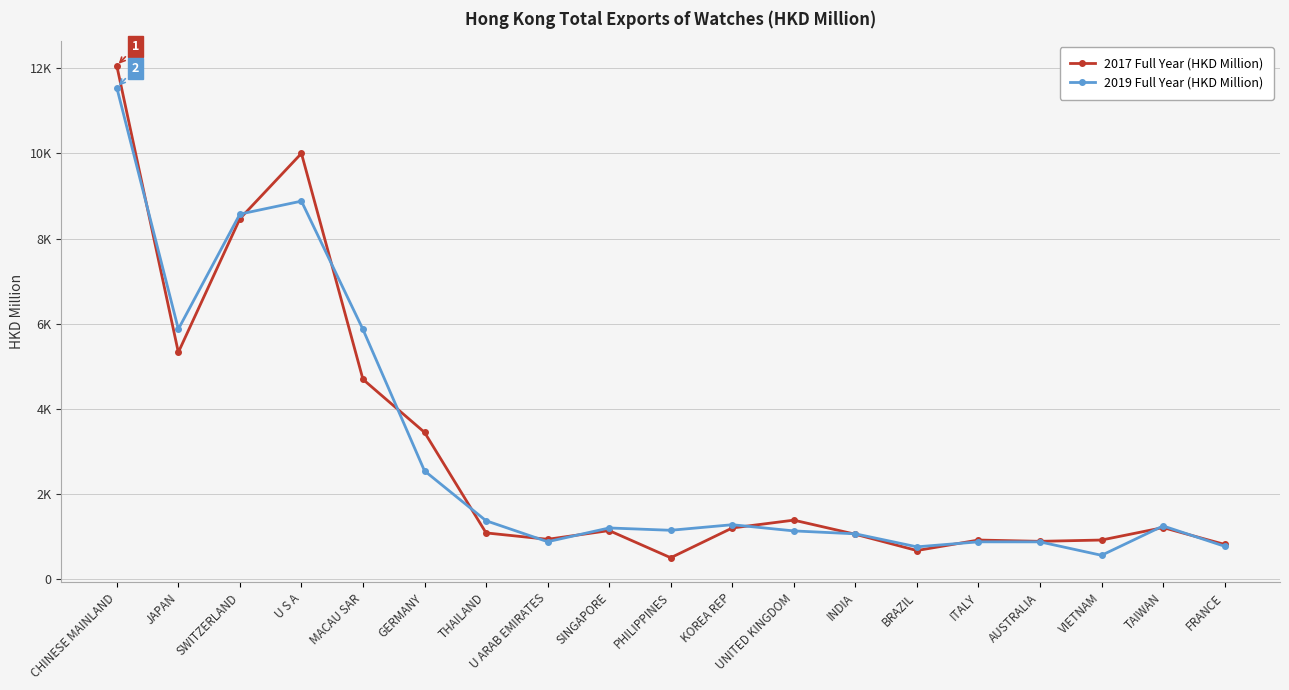

List the labels in order of 2017 Full Year (HKD Million) value, smallest first.

PHILIPPINES, BRAZIL, FRANCE, AUSTRALIA, VIETNAM, ITALY, U ARAB EMIRATES, INDIA, THAILAND, SINGAPORE, KOREA REP, TAIWAN, UNITED KINGDOM, GERMANY, MACAU SAR, JAPAN, SWITZERLAND, U S A, CHINESE MAINLAND